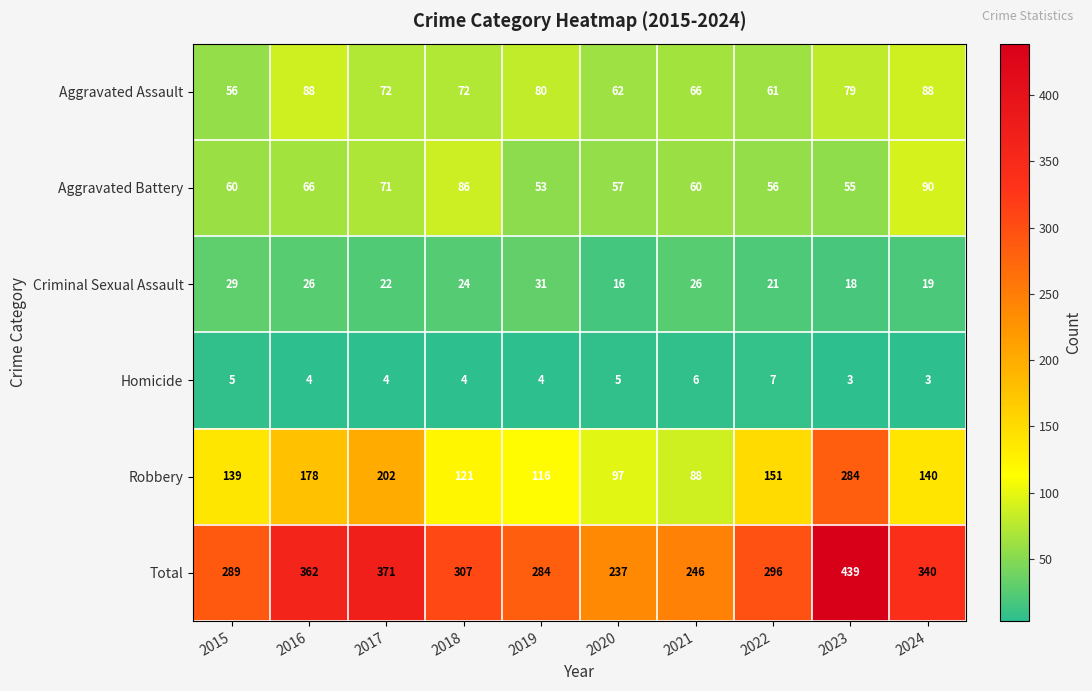

At which category does the chart reach its peak across all series?

2023